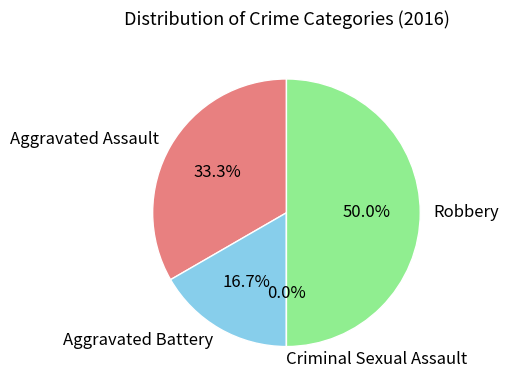

What percentage is the Aggravated Battery slice, to the nearest percent?

17%